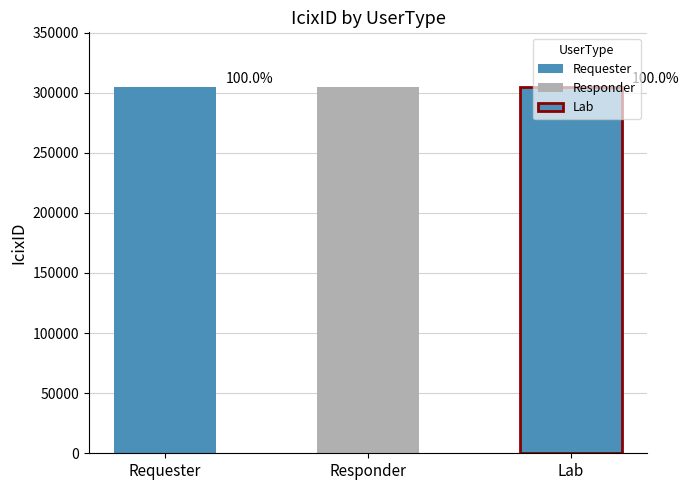

Reading left to right, extract all data points from this chart.

Requester=304531	Responder=304533	Lab=304530